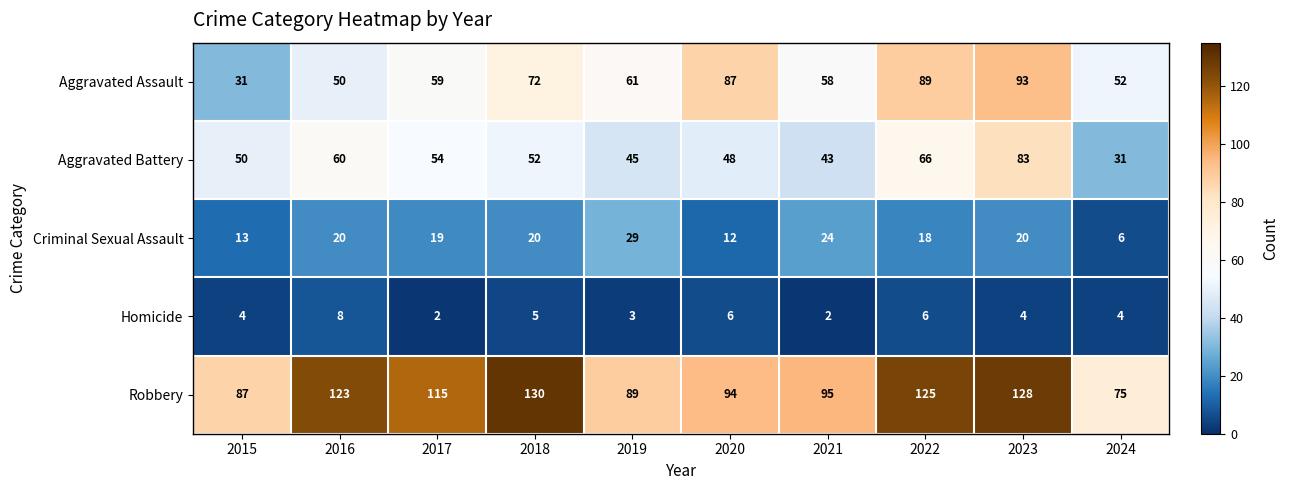

The Robbery series shows 32 at 2015. True or false?

False